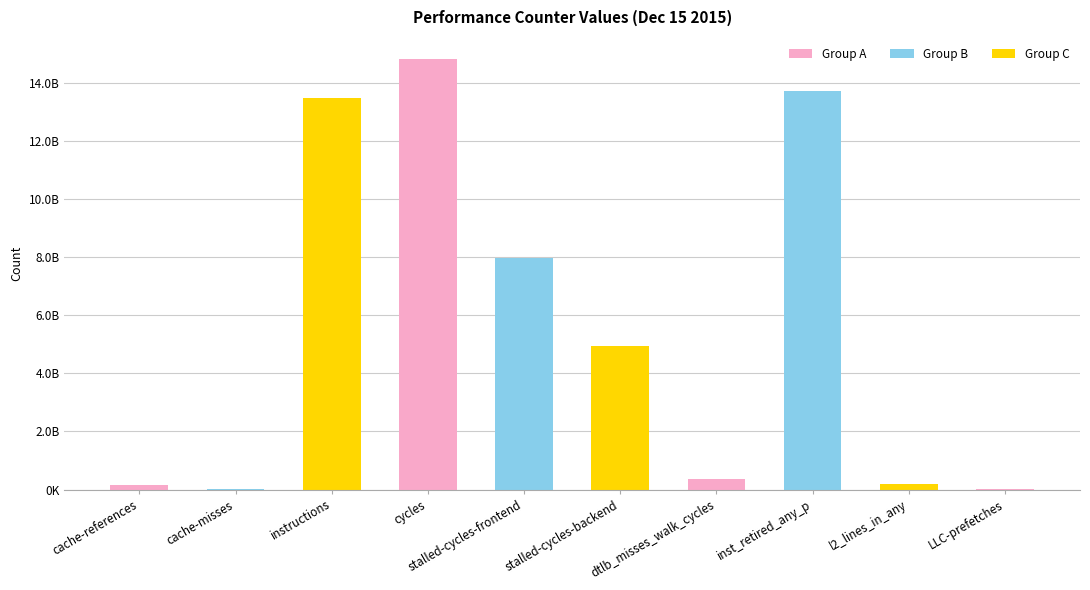

Is it true that the value at dtlb_misses_walk_cycles is 117901937?

False